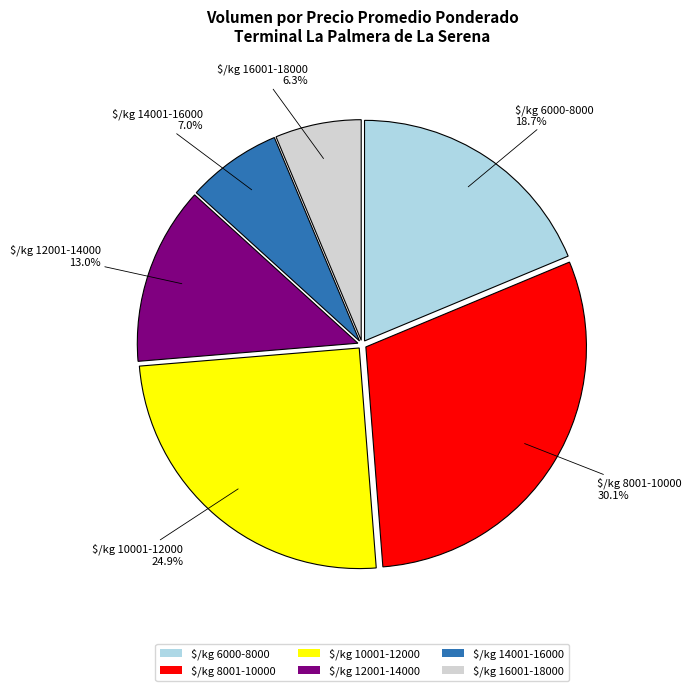

Is $/kg 6000-8000 the majority of the pie?

No